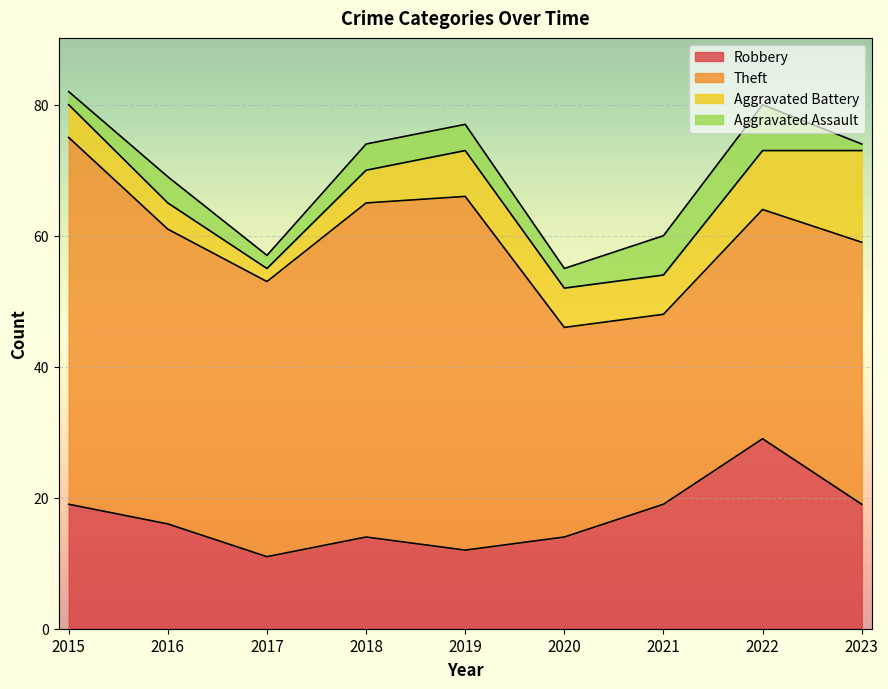

True or false: Aggravated Battery has a value of 14 at 2023.

True